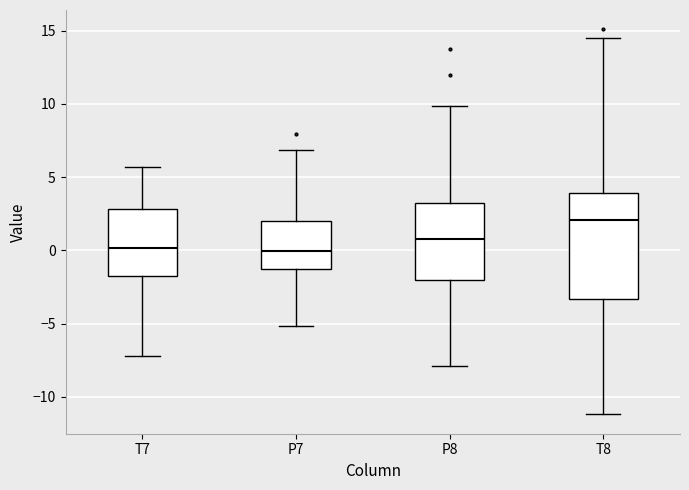

Which box's median line is the highest?

T8